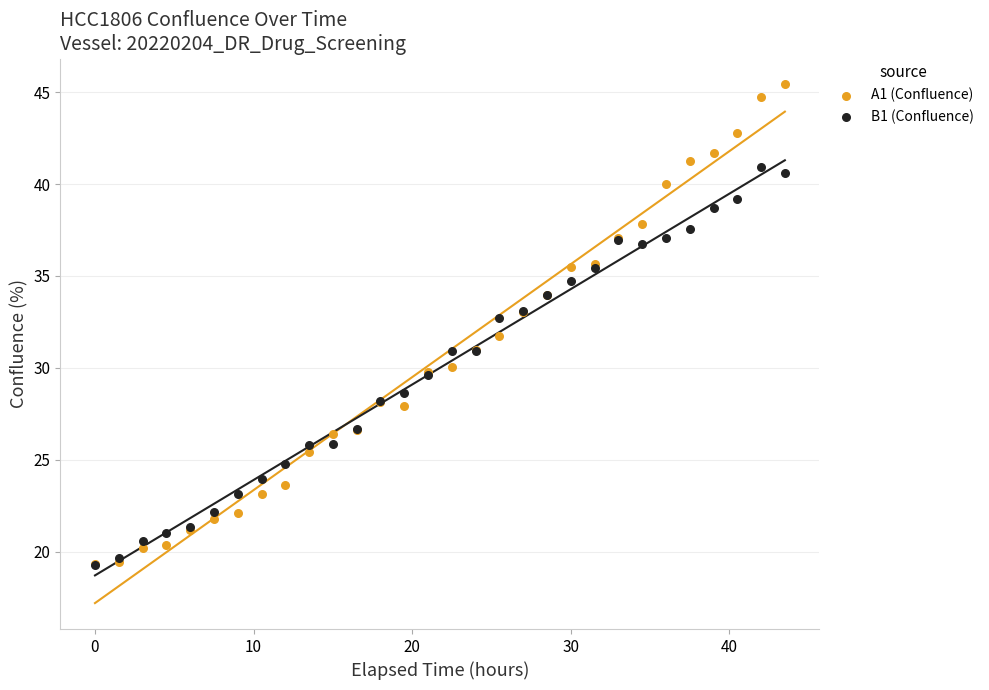

What are all the series names shown in the legend?

A1 (Confluence), B1 (Confluence)